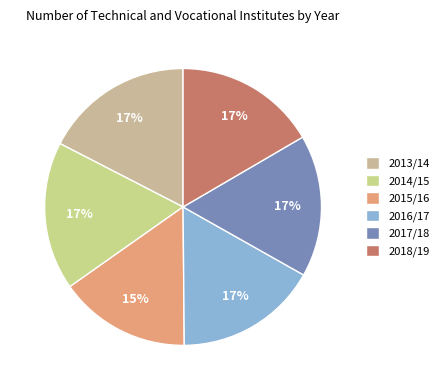

To the nearest percent, what is the combined percentage of 2018/19 and 2013/14?

34%